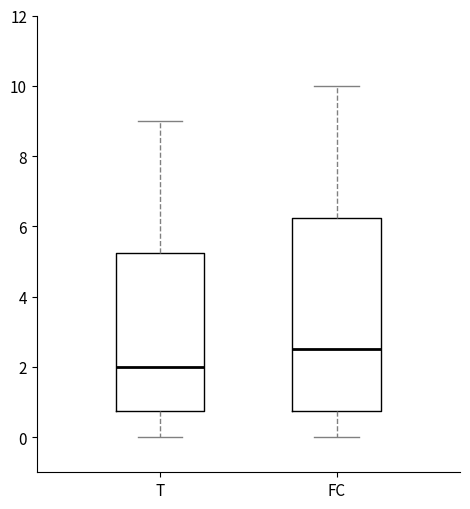

Where does the upper whisker of the box for FC end on the y-axis? The values are not printed on the chart, so give them approximately, as read against the axis.

10.0